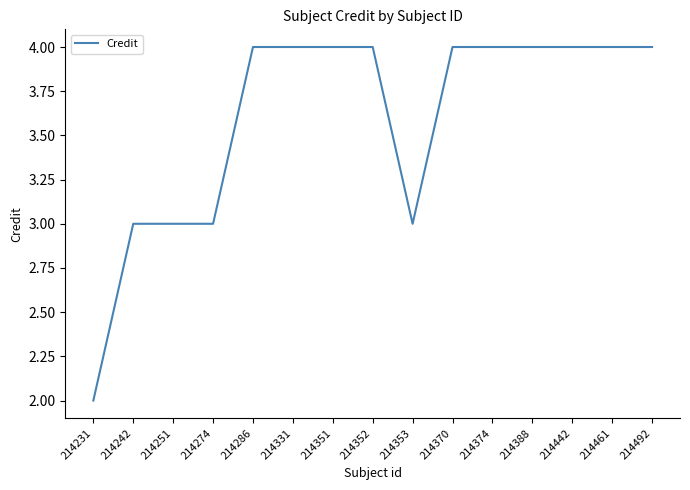

Reading left to right, transcribe all the data shown in this chart.

2	3	3	3	4	4	4	4	3	4	4	4	4	4	4